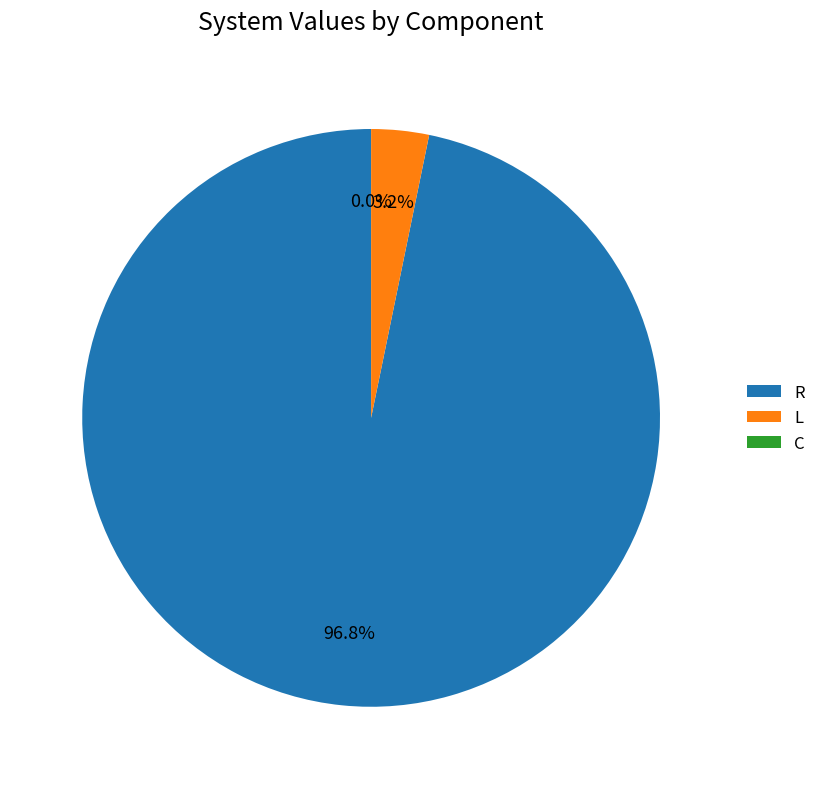

Which has a higher value, R or L?

R